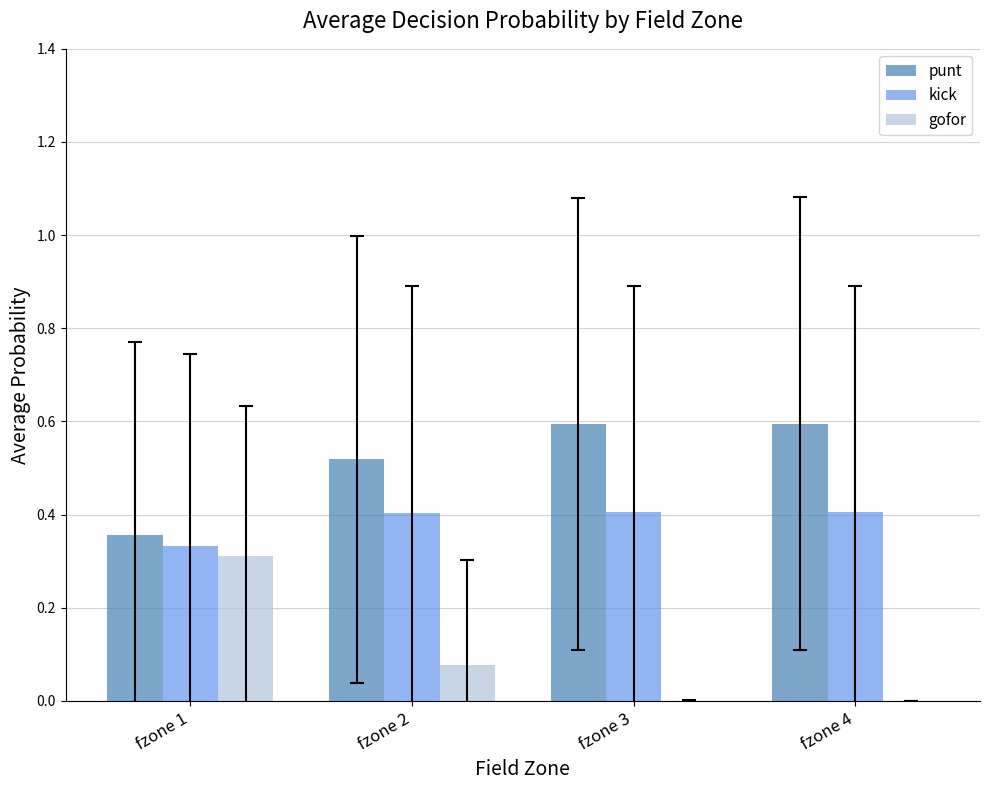

True or false: punt has a value of 0.6 at fzone 1.

False